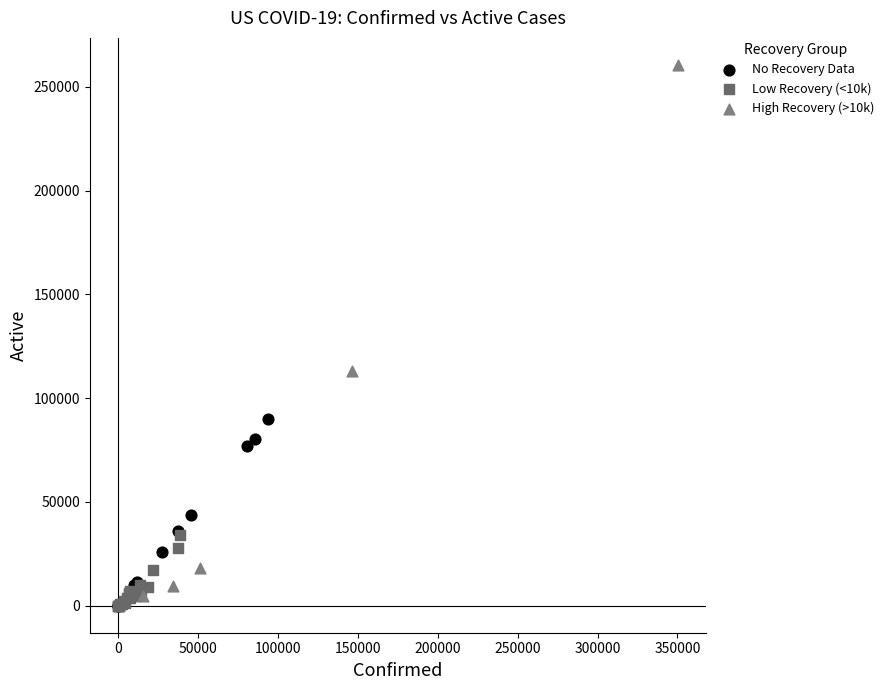

Which series reaches the maximum Y coordinate?

High Recovery (>10k)